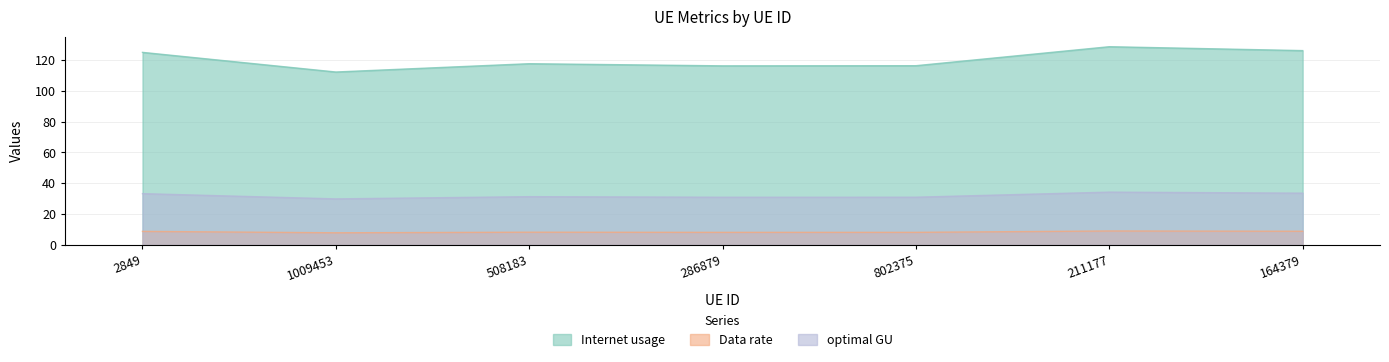

True or false: Data rate and Internet usage cross at least once.

False